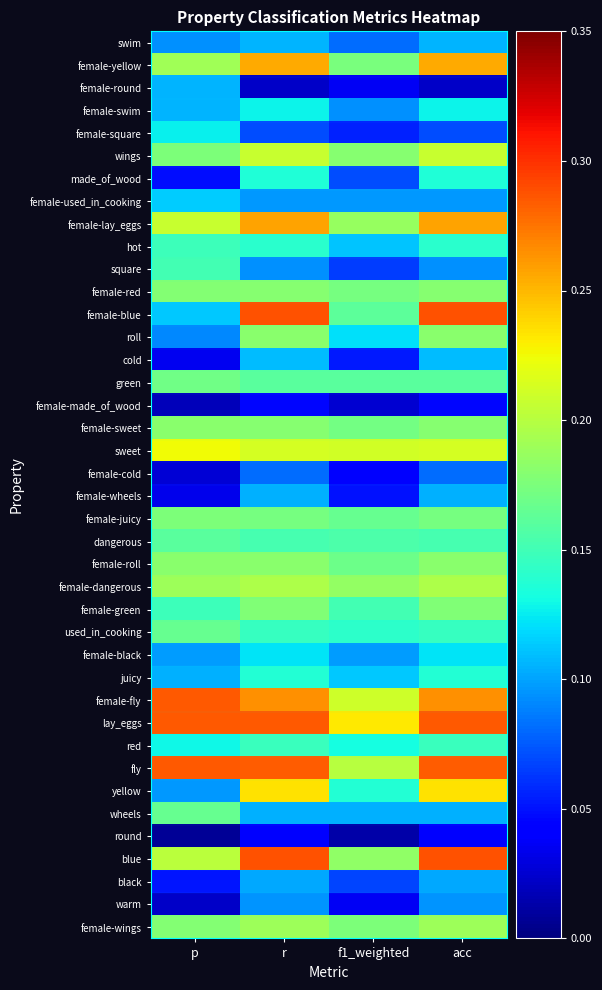

What is the difference between the highest and lowest values at f1_weighted?

0.2